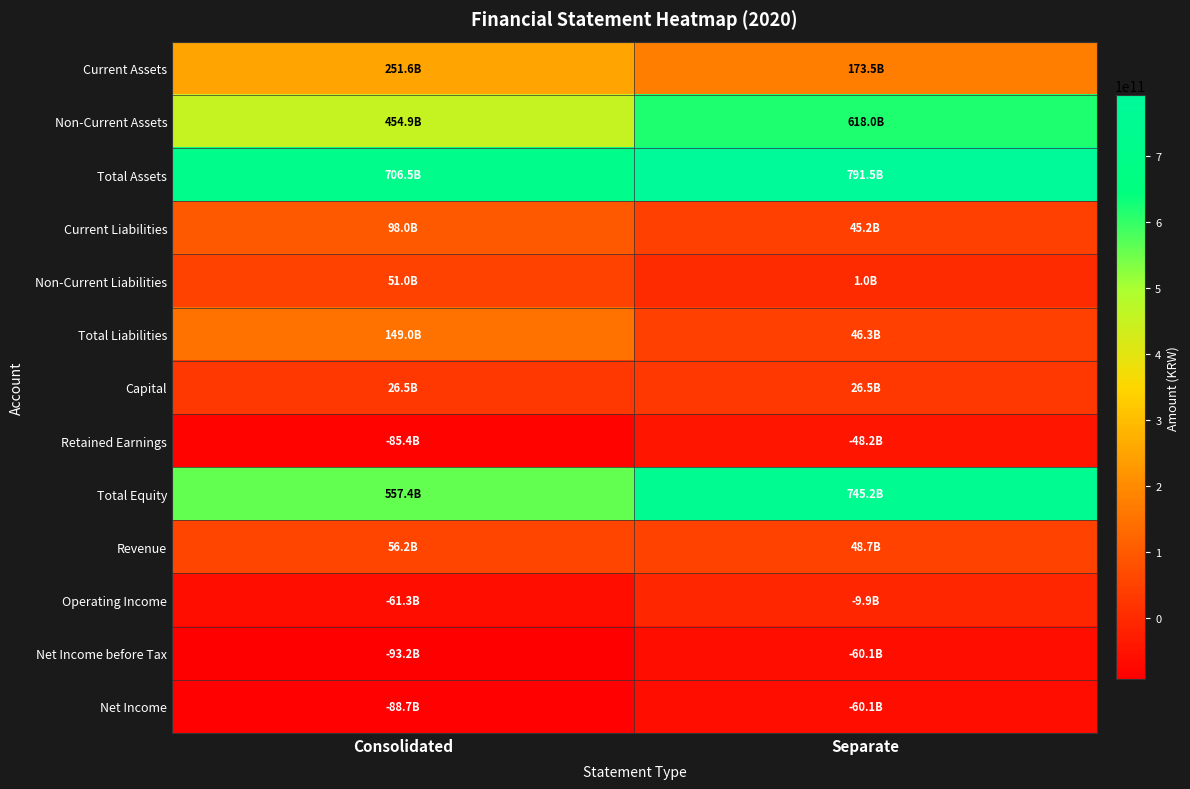

List the series in order of their peak value, highest first.

Total Assets, Total Equity, Non-Current Assets, Current Assets, Total Liabilities, Current Liabilities, Revenue, Non-Current Liabilities, Capital, Operating Income, Retained Earnings, Net Income before Tax, Net Income